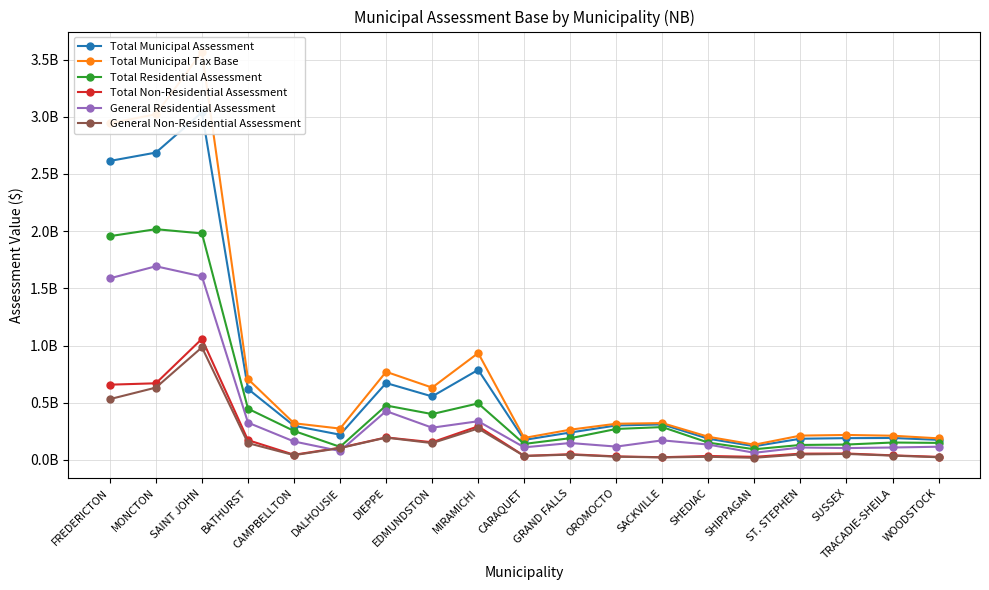

What are all the series names shown in the legend?

Total Municipal Assessment, Total Municipal Tax Base, Total Residential Assessment, Total Non-Residential Assessment, General Residential Assessment, General Non-Residential Assessment